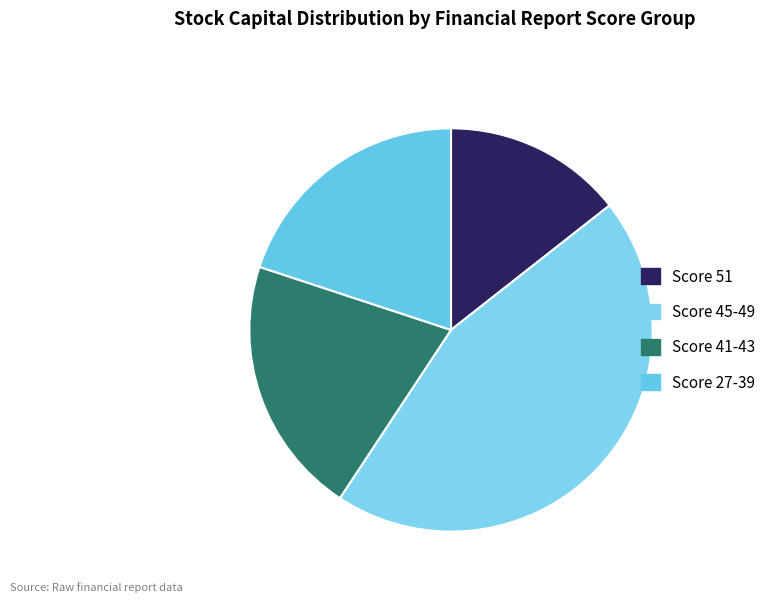

Which category has the smallest portion of the pie?

Score 51